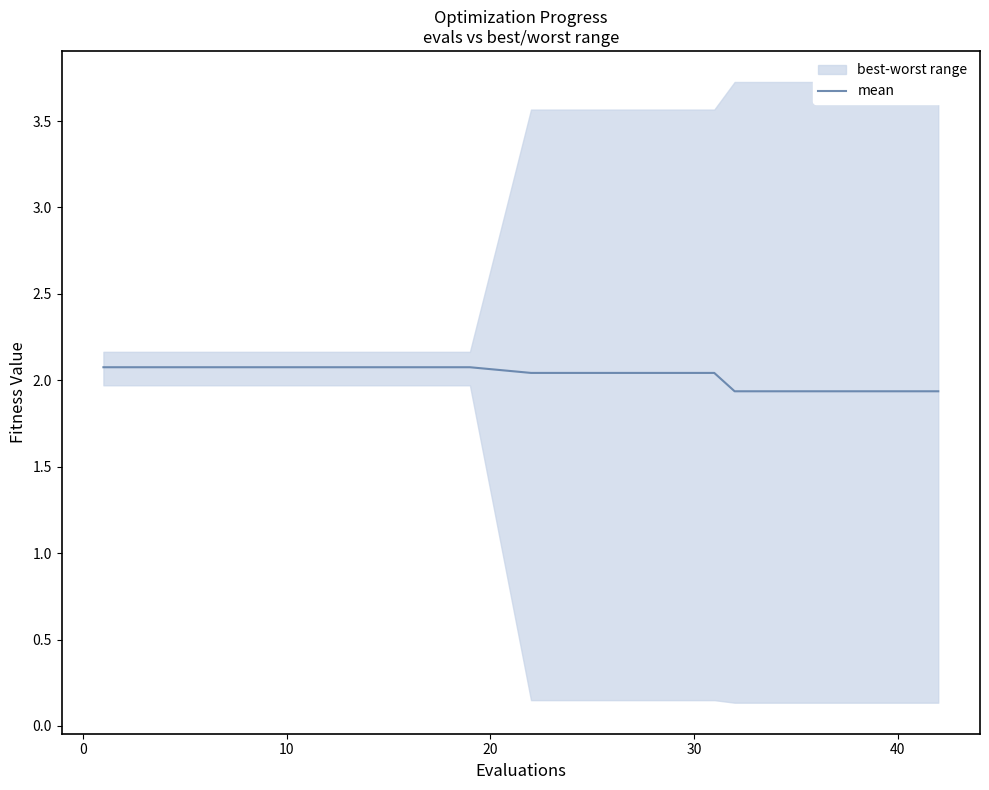

What is the maximum value for mean?

2.1